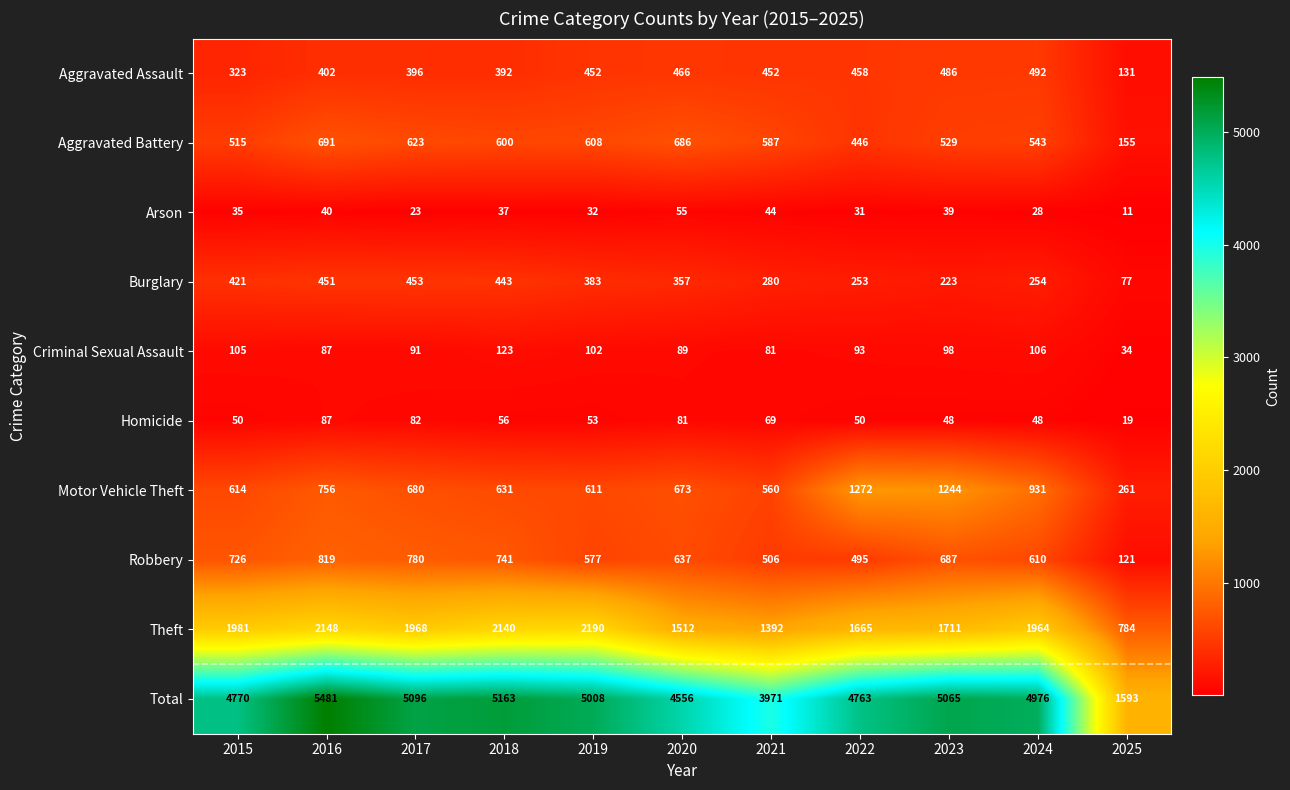

At how many categories does at least one series exceed 4046?

9